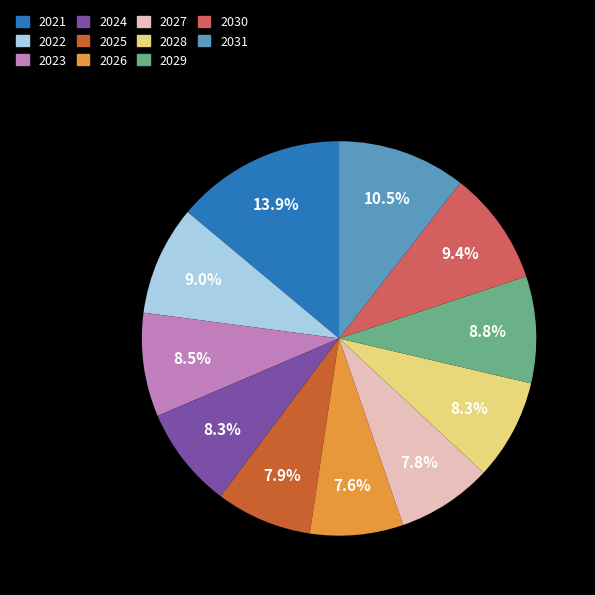

What percentage is the 2026 slice, to the nearest percent?

8%